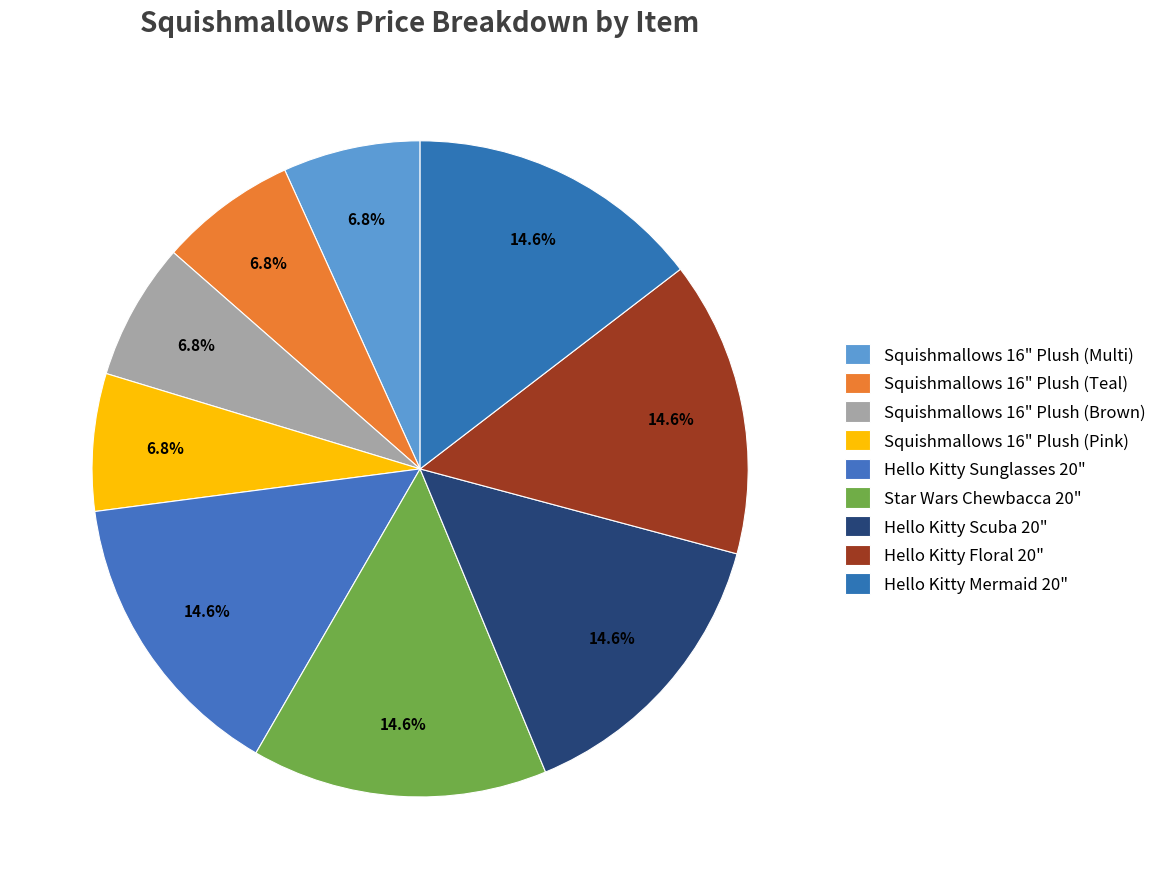

Which has a higher value, Hello Kitty Sunglasses 20" or Squishmallows 16" Plush (Multi)?

Hello Kitty Sunglasses 20"